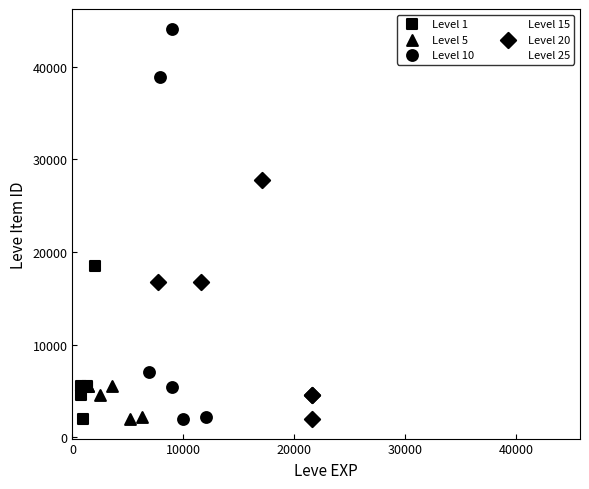

Which series contains the highest Y value?

Level 10